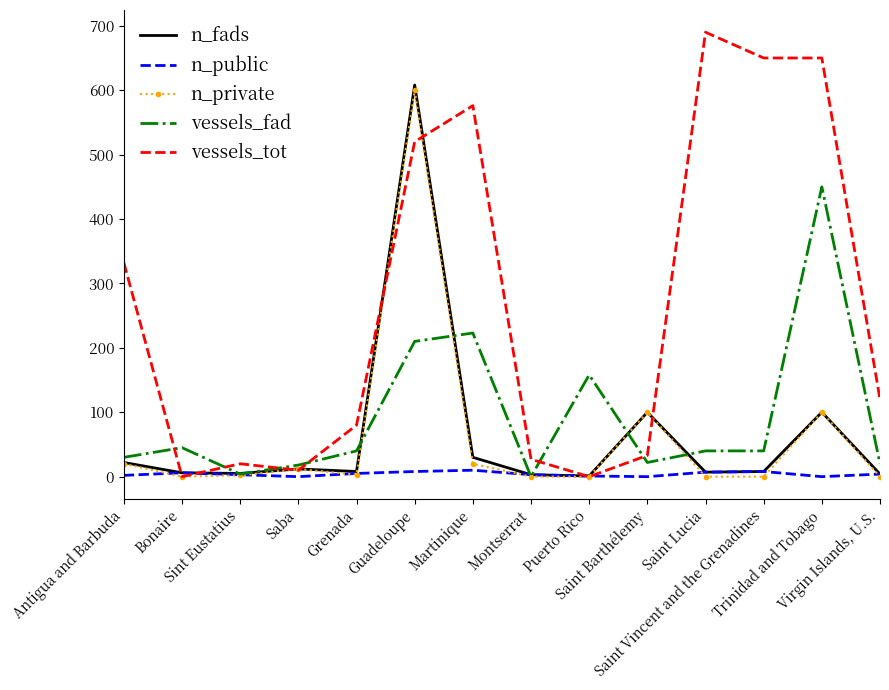

What is the highest value of the n_private series?

600